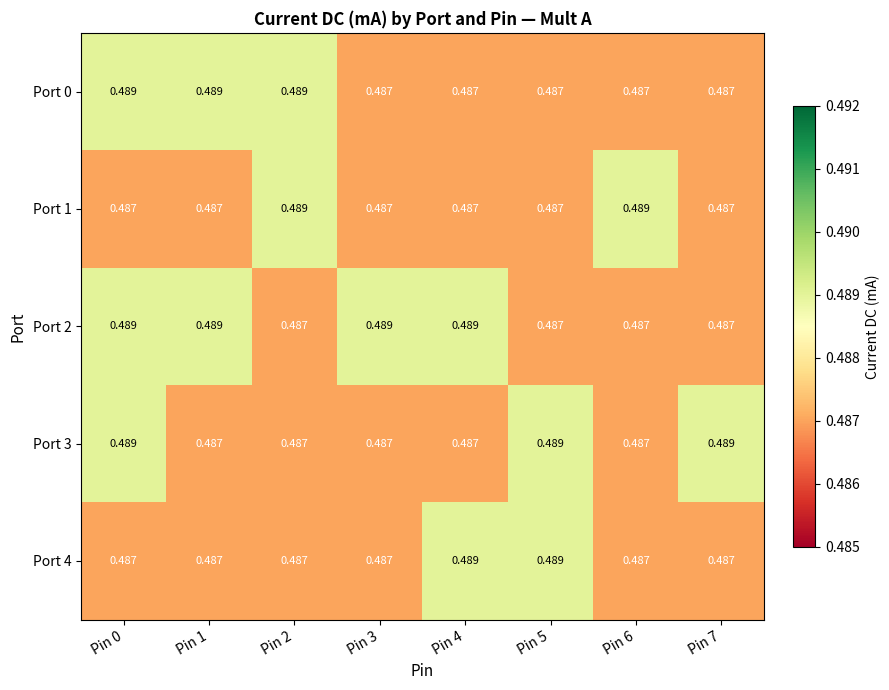

How many data points does each series have?

8